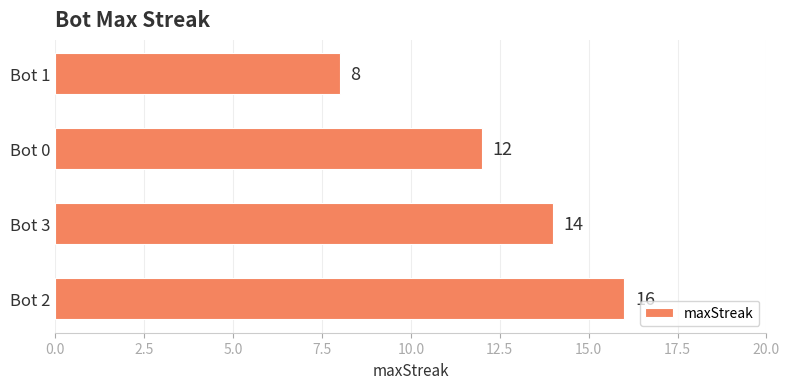

Where is the data nearest to the value 12?

Bot 0